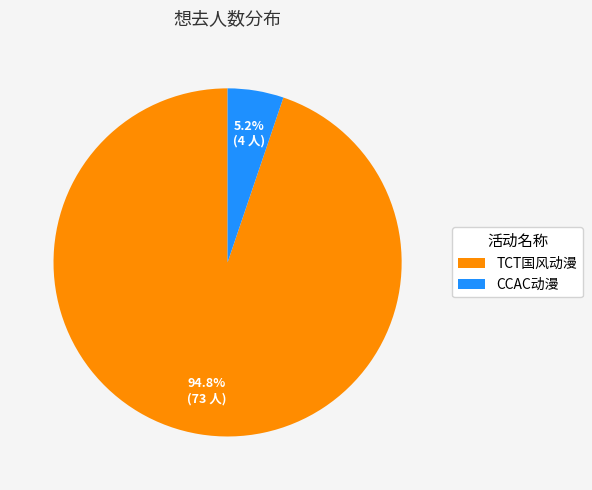

Which category accounts for the majority?

TCT国风动漫